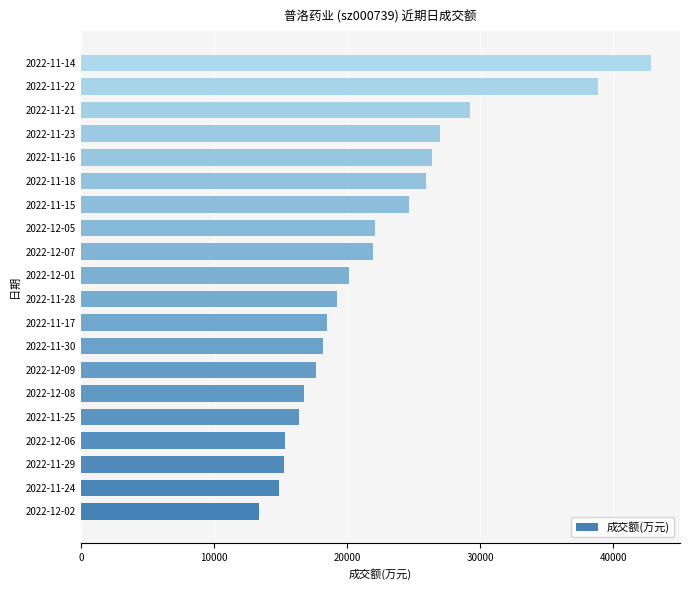

Is it true that the value at 2022-11-23 is 44343?

False